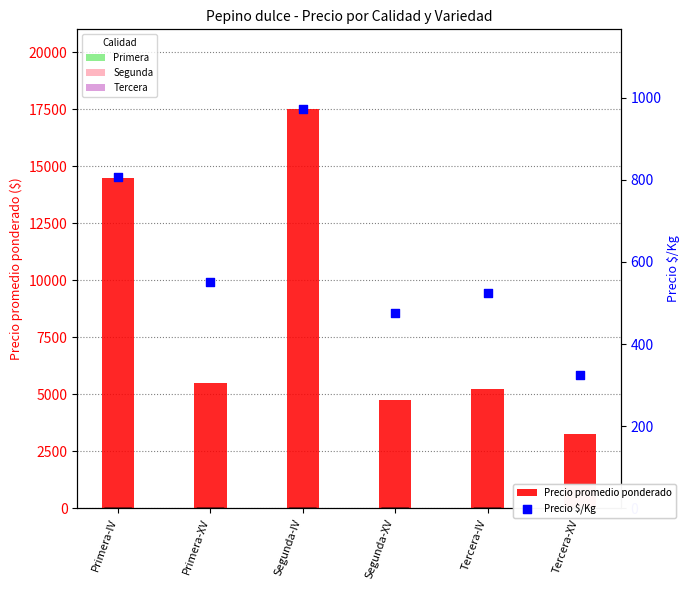

Which series has the largest total across all categories?

Precio promedio ponderado